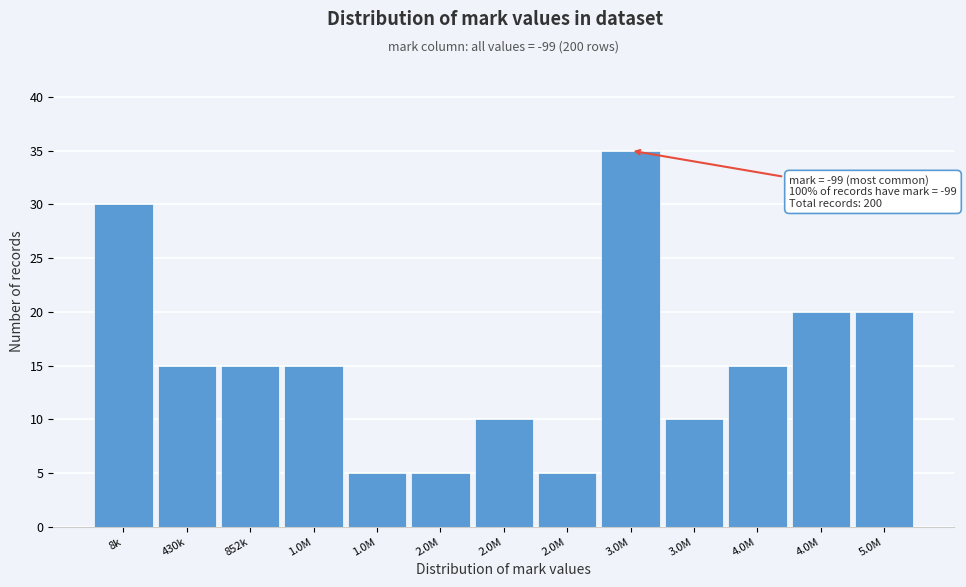

How many categories are shown in the chart?

13